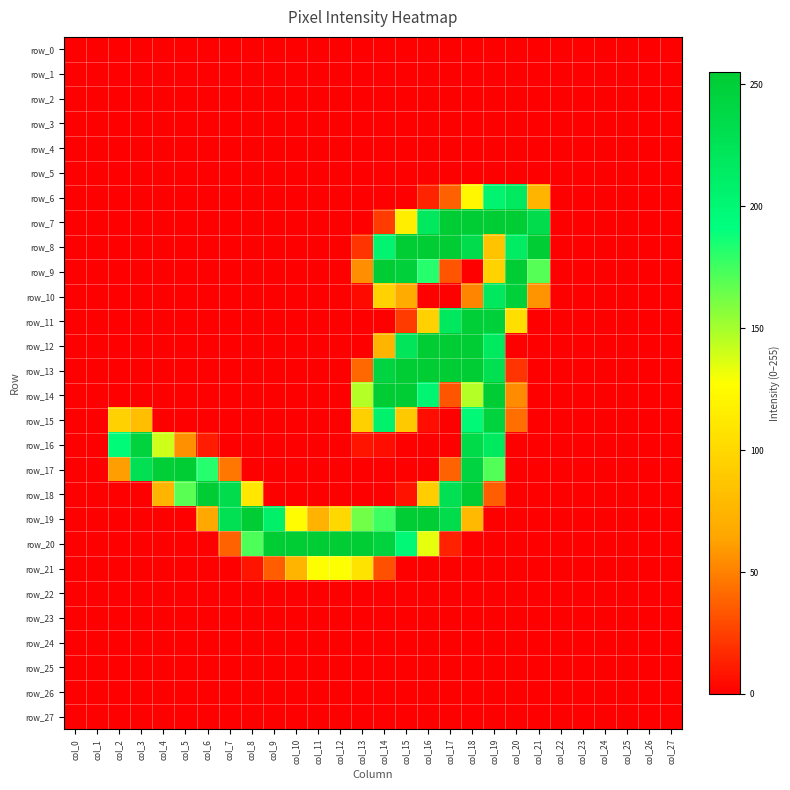

True or false: row_17 has a value of 0 at col_15.

True